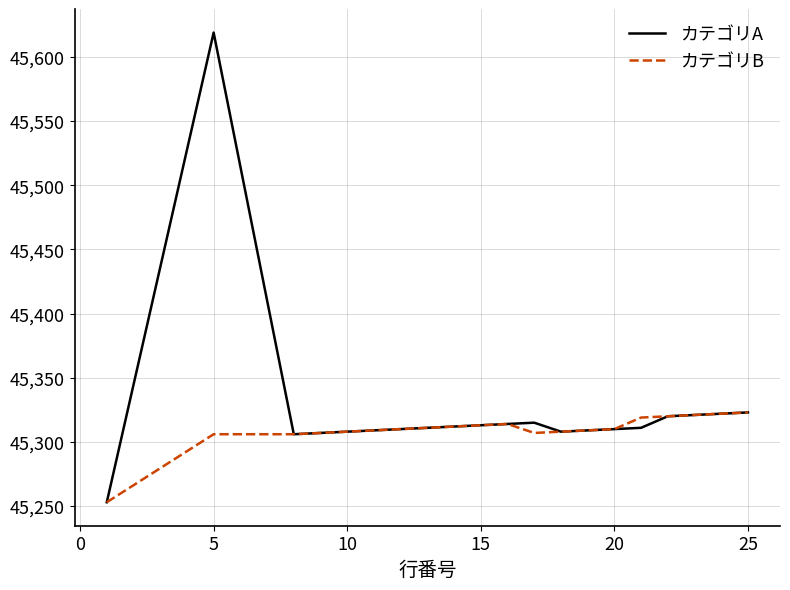

List the series in order of their peak value, lowest first.

カテゴリB, カテゴリA